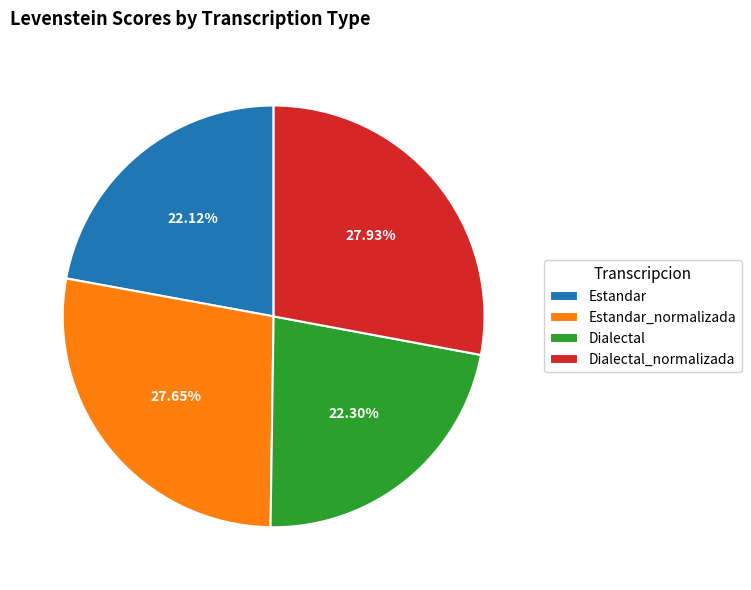

Does Dialectal_normalizada account for over 50% of the chart?

No